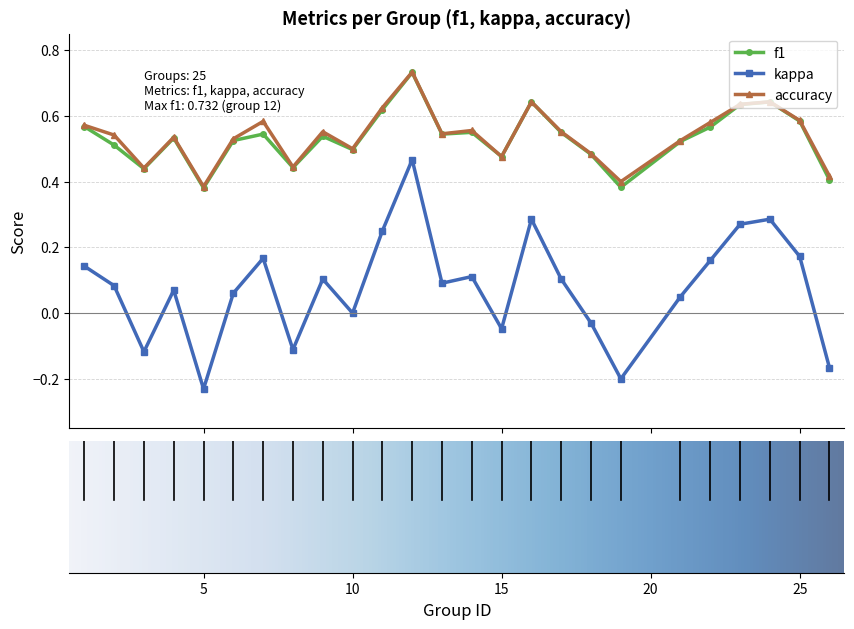

True or false: kappa has more than 1 interior local peaks.

True